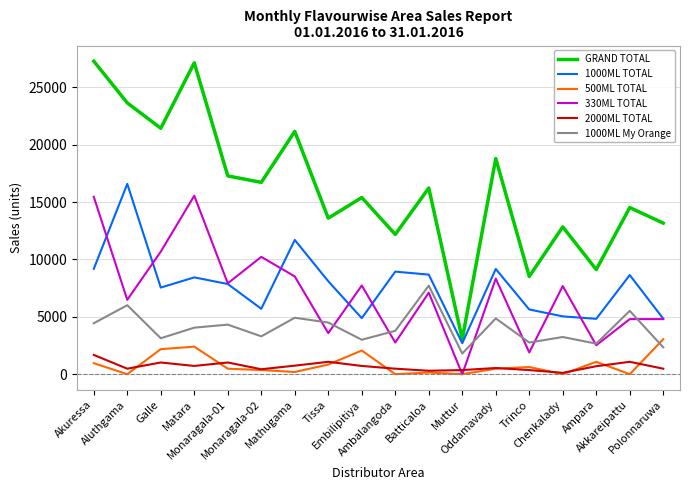

List the series in order of their peak value, lowest first.

2000ML TOTAL, 500ML TOTAL, 1000ML My Orange, 330ML TOTAL, 1000ML TOTAL, GRAND TOTAL